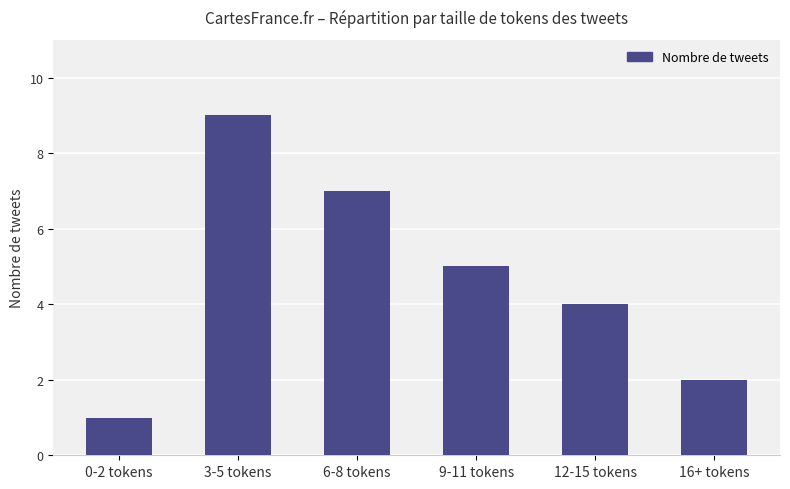

What is the change in value from 0-2 tokens to 6-8 tokens?

+6